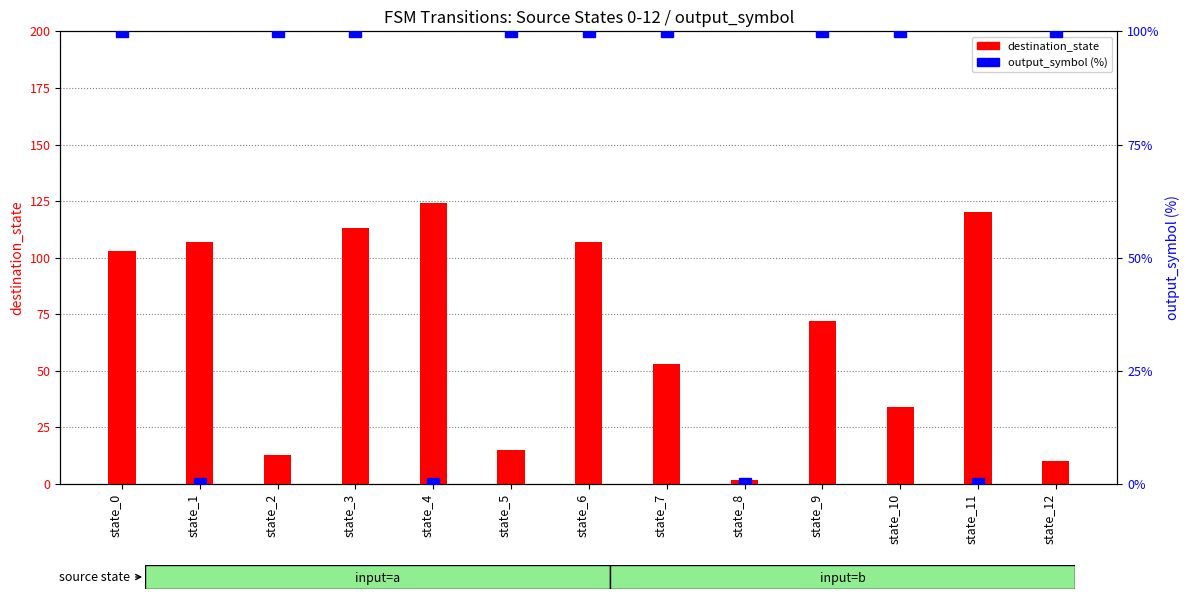

How many groups of bars are there?

13